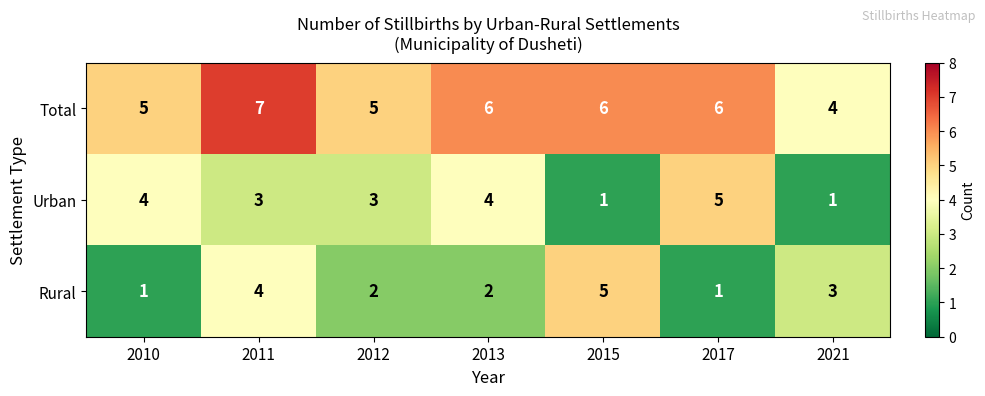

What is the approximate value of Urban at 2017?

5